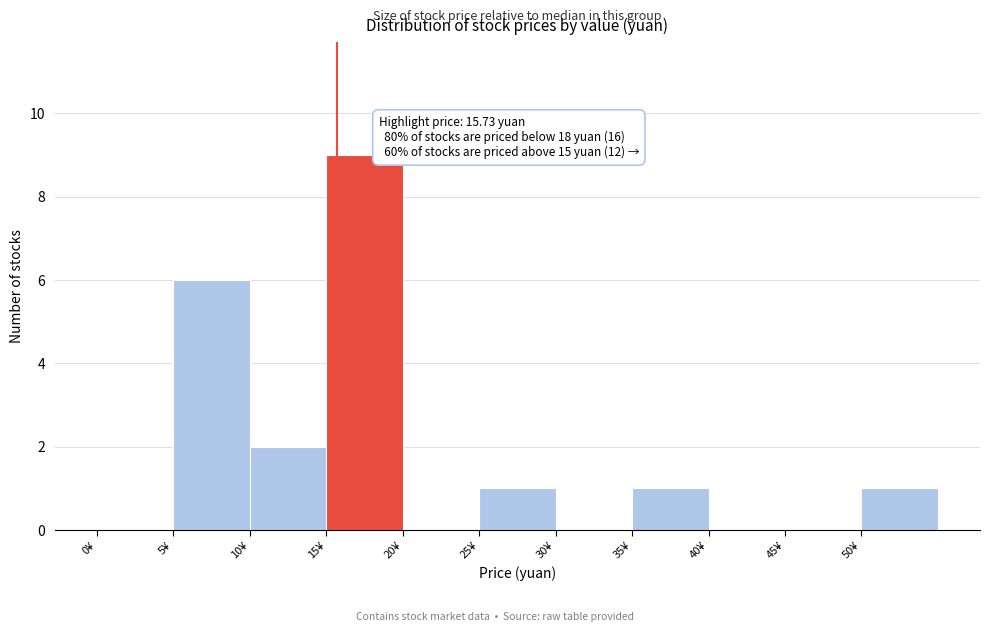

Which range on the x-axis has the tallest bar?

15 to 20